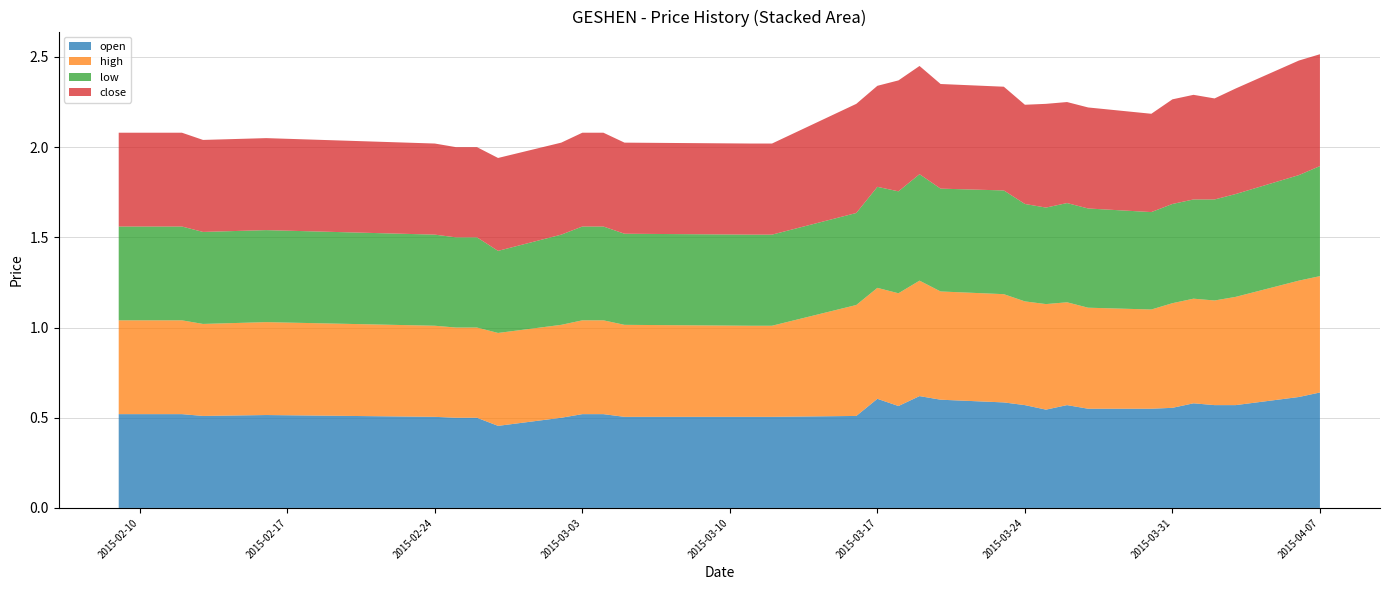

Reading left to right, transcribe all the data shown in this chart.

open: 2015-02-09=0.5	2015-02-10=0.5	2015-02-11=0.5	2015-02-12=0.5	2015-02-13=0.5	2015-02-16=0.5	2015-02-24=0.5	2015-02-25=0.5	2015-02-26=0.5	2015-02-27=0.5	2015-03-02=0.5	2015-03-03=0.5	2015-03-04=0.5	2015-03-05=0.5	2015-03-11=0.5	2015-03-12=0.5	2015-03-16=0.5	2015-03-17=0.6	2015-03-18=0.6	2015-03-19=0.6	2015-03-20=0.6	2015-03-23=0.6	2015-03-24=0.6	2015-03-25=0.5	2015-03-26=0.6	2015-03-27=0.6	2015-03-30=0.6	2015-03-31=0.6	2015-04-01=0.6	2015-04-02=0.6	2015-04-03=0.6	2015-04-06=0.6	2015-04-07=0.6
high: 2015-02-09=0.5	2015-02-10=0.5	2015-02-11=0.5	2015-02-12=0.5	2015-02-13=0.5	2015-02-16=0.5	2015-02-24=0.5	2015-02-25=0.5	2015-02-26=0.5	2015-02-27=0.5	2015-03-02=0.5	2015-03-03=0.5	2015-03-04=0.5	2015-03-05=0.5	2015-03-11=0.5	2015-03-12=0.5	2015-03-16=0.6	2015-03-17=0.6	2015-03-18=0.6	2015-03-19=0.6	2015-03-20=0.6	2015-03-23=0.6	2015-03-24=0.6	2015-03-25=0.6	2015-03-26=0.6	2015-03-27=0.6	2015-03-30=0.6	2015-03-31=0.6	2015-04-01=0.6	2015-04-02=0.6	2015-04-03=0.6	2015-04-06=0.6	2015-04-07=0.6
low: 2015-02-09=0.5	2015-02-10=0.5	2015-02-11=0.5	2015-02-12=0.5	2015-02-13=0.5	2015-02-16=0.5	2015-02-24=0.5	2015-02-25=0.5	2015-02-26=0.5	2015-02-27=0.5	2015-03-02=0.5	2015-03-03=0.5	2015-03-04=0.5	2015-03-05=0.5	2015-03-11=0.5	2015-03-12=0.5	2015-03-16=0.5	2015-03-17=0.6	2015-03-18=0.6	2015-03-19=0.6	2015-03-20=0.6	2015-03-23=0.6	2015-03-24=0.5	2015-03-25=0.5	2015-03-26=0.6	2015-03-27=0.6	2015-03-30=0.5	2015-03-31=0.6	2015-04-01=0.6	2015-04-02=0.6	2015-04-03=0.6	2015-04-06=0.6	2015-04-07=0.6
close: 2015-02-09=0.5	2015-02-10=0.5	2015-02-11=0.5	2015-02-12=0.5	2015-02-13=0.5	2015-02-16=0.5	2015-02-24=0.5	2015-02-25=0.5	2015-02-26=0.5	2015-02-27=0.5	2015-03-02=0.5	2015-03-03=0.5	2015-03-04=0.5	2015-03-05=0.5	2015-03-11=0.5	2015-03-12=0.5	2015-03-16=0.6	2015-03-17=0.6	2015-03-18=0.6	2015-03-19=0.6	2015-03-20=0.6	2015-03-23=0.6	2015-03-24=0.6	2015-03-25=0.6	2015-03-26=0.6	2015-03-27=0.6	2015-03-30=0.5	2015-03-31=0.6	2015-04-01=0.6	2015-04-02=0.6	2015-04-03=0.6	2015-04-06=0.6	2015-04-07=0.6